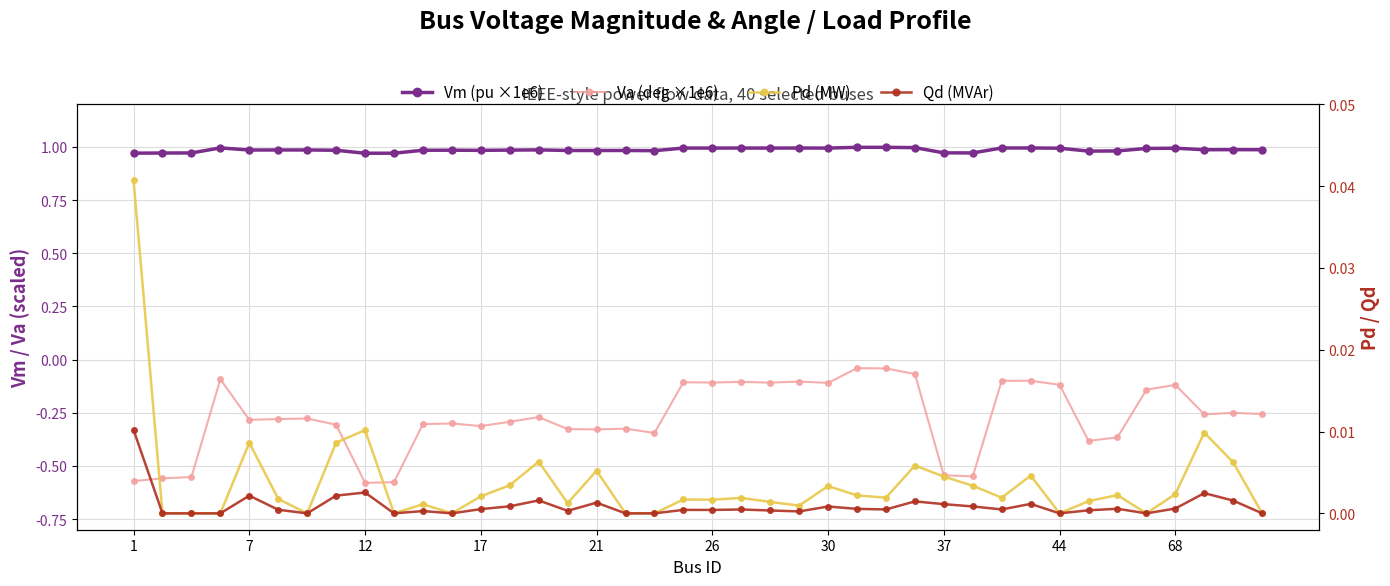

Is the value of Vm (pu ×1e6) at 31 greater than the value of Pd (MW) at 22?

Yes